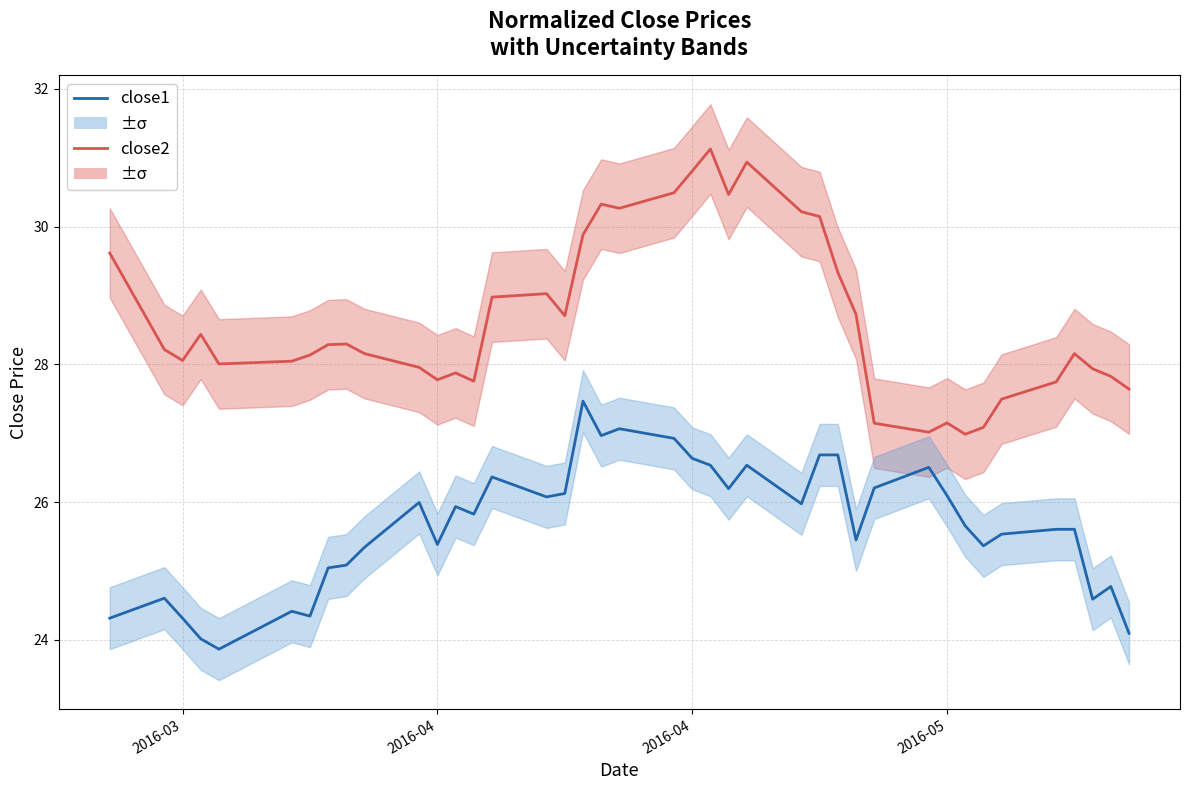

Does the chart have visible grid lines?

Yes